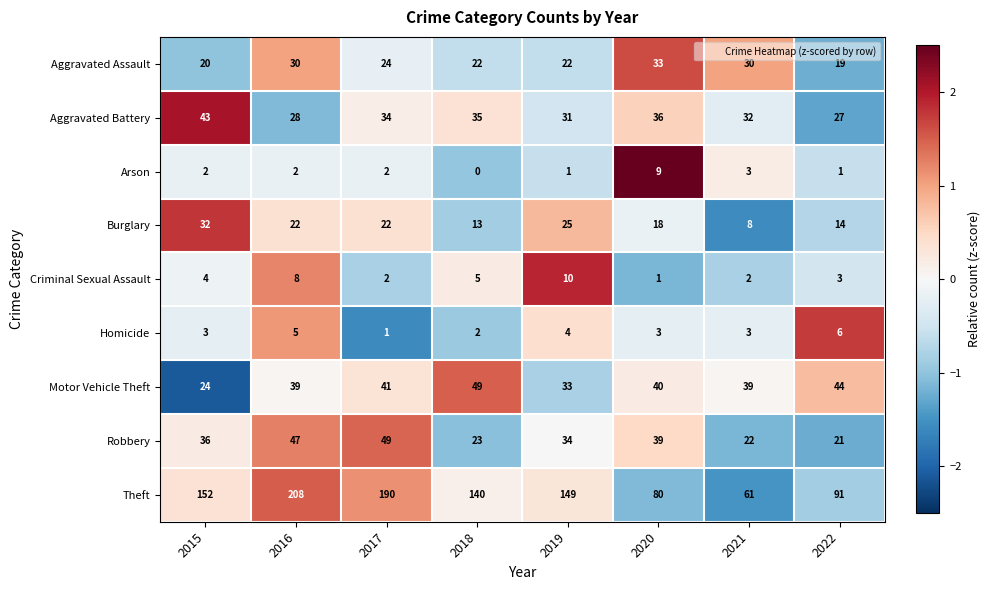

What value does the Burglary series have at 2017, to the nearest 5?

20